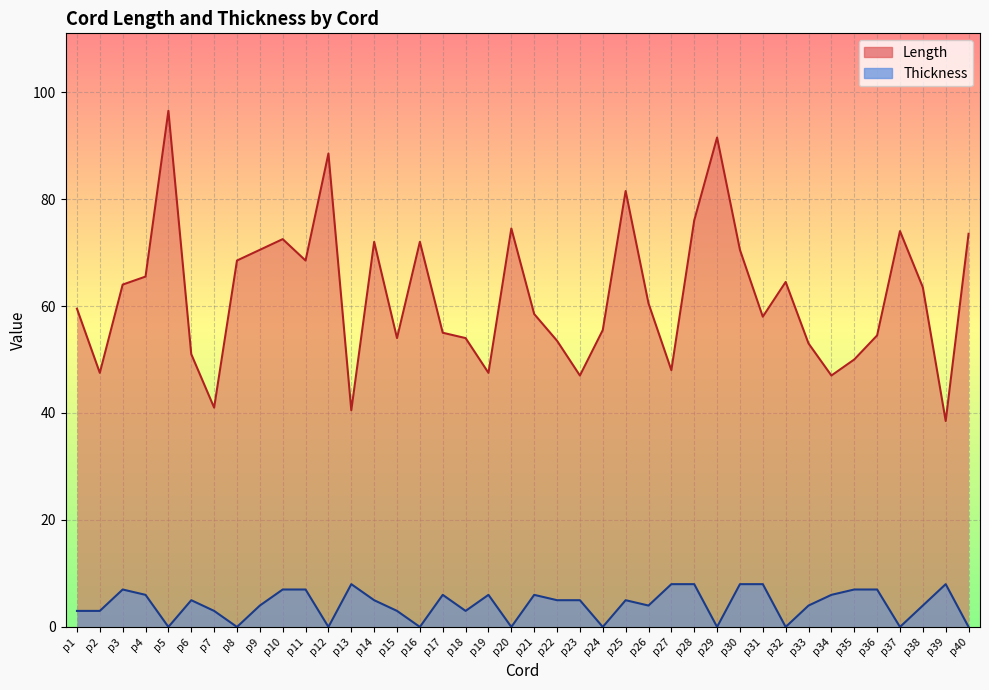

Is the value of Thickness at p22 greater than the value of Length at p10?

No